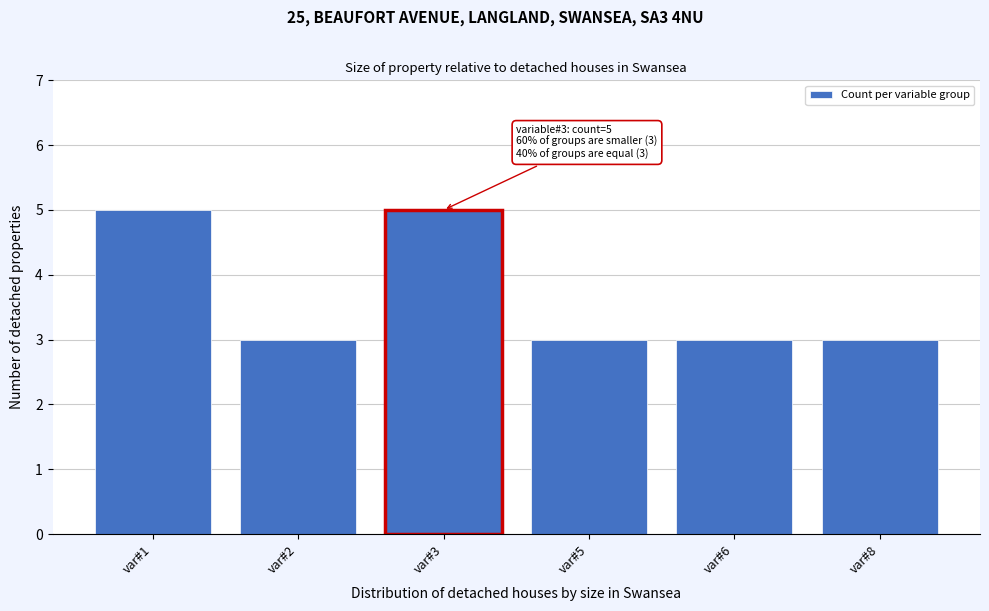

Reading right to left, extract all data points from this chart.

3	3	3	5	3	5